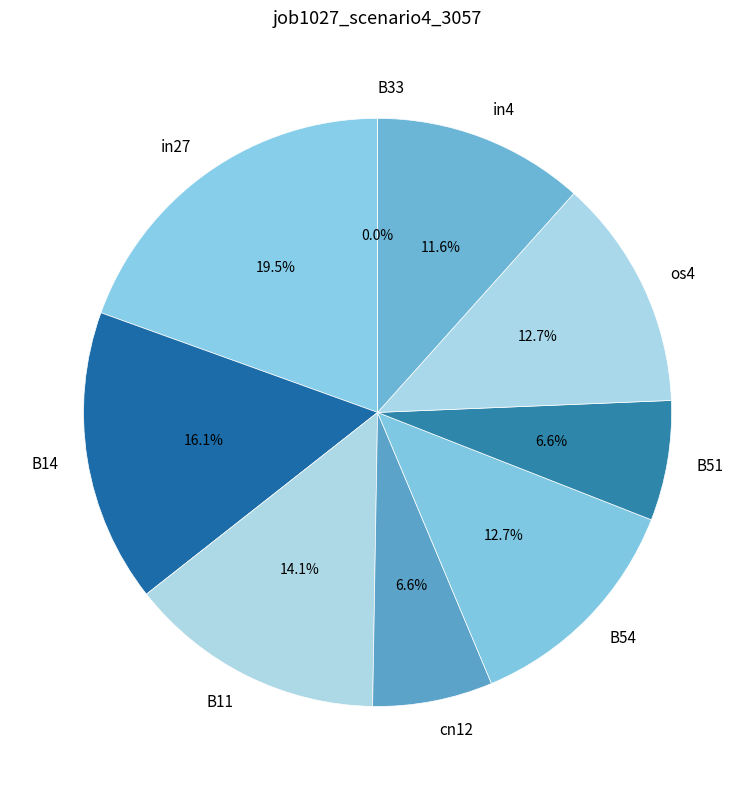

To the nearest percent, what portion does in4 represent?

12%